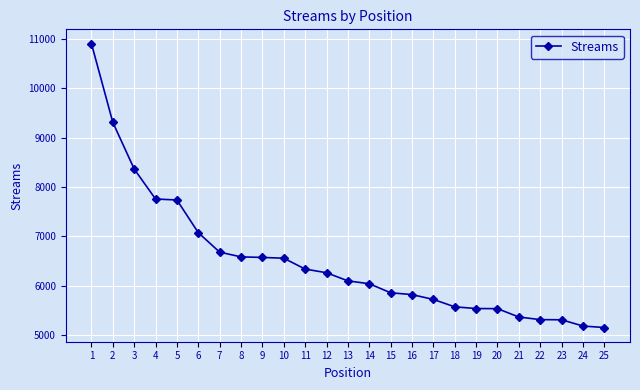

What is the greatest value displayed?

10904